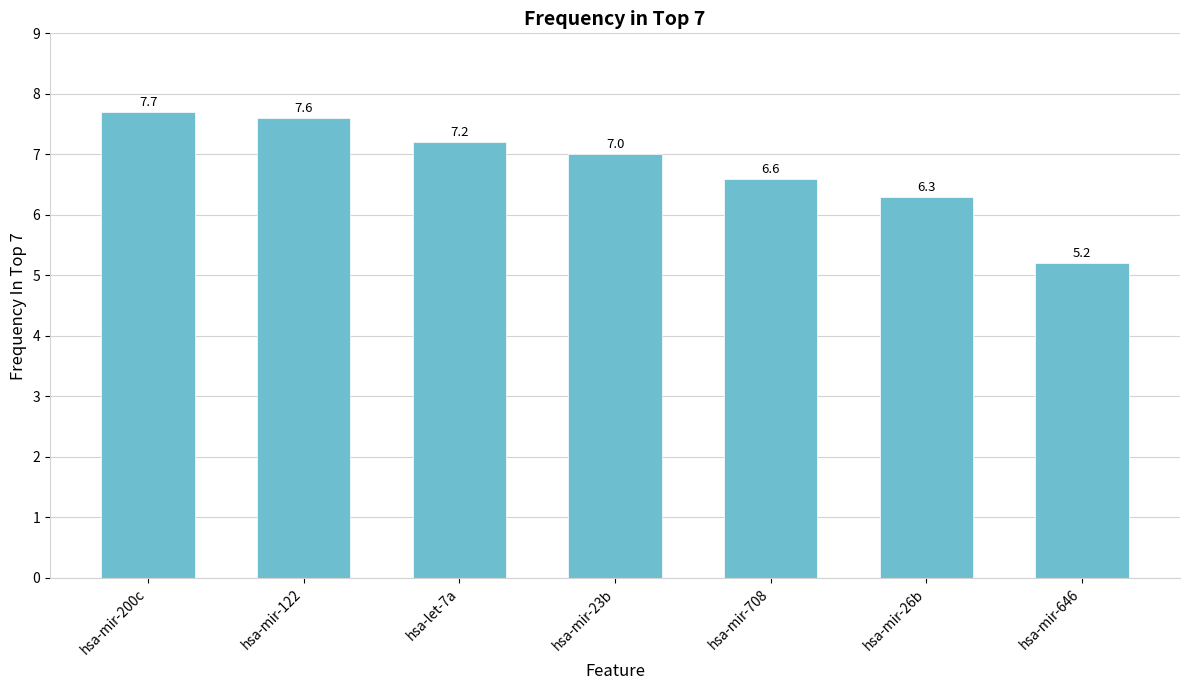

Does the chart contain any negative values?

No